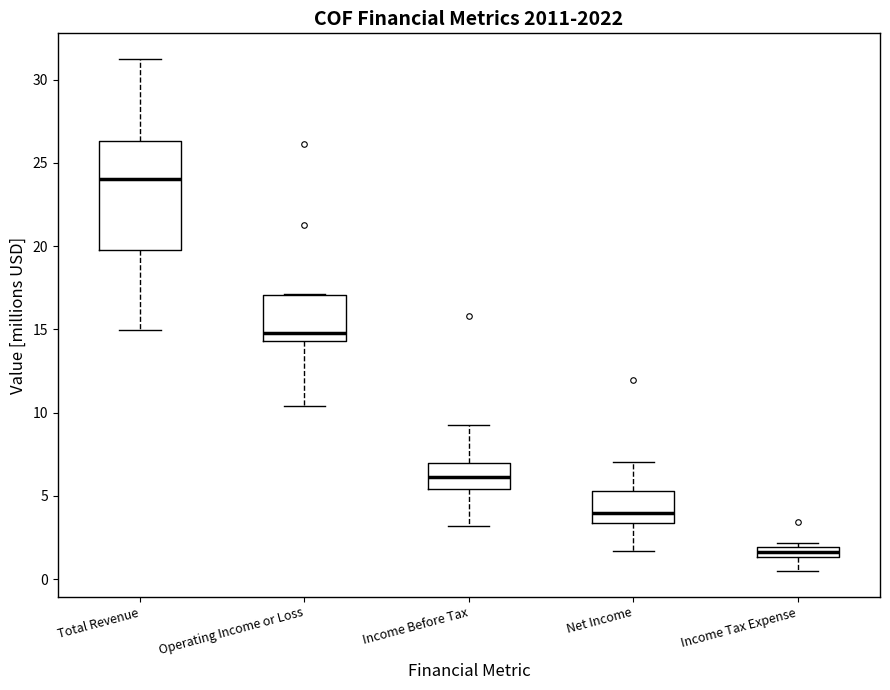

Which box's median line is the highest?

Total Revenue